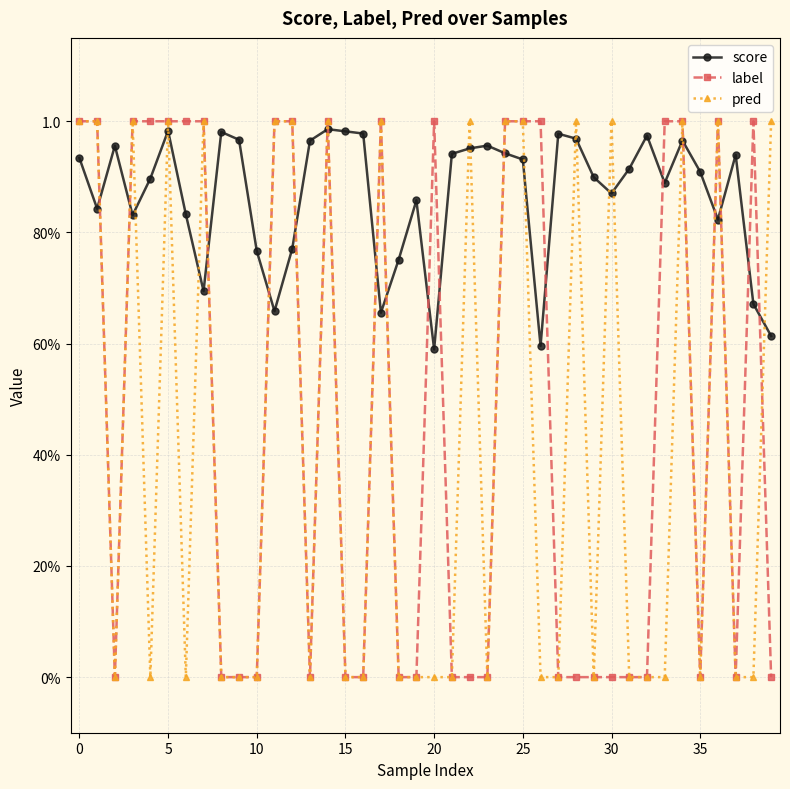

Where is score nearest to the value 0?

20